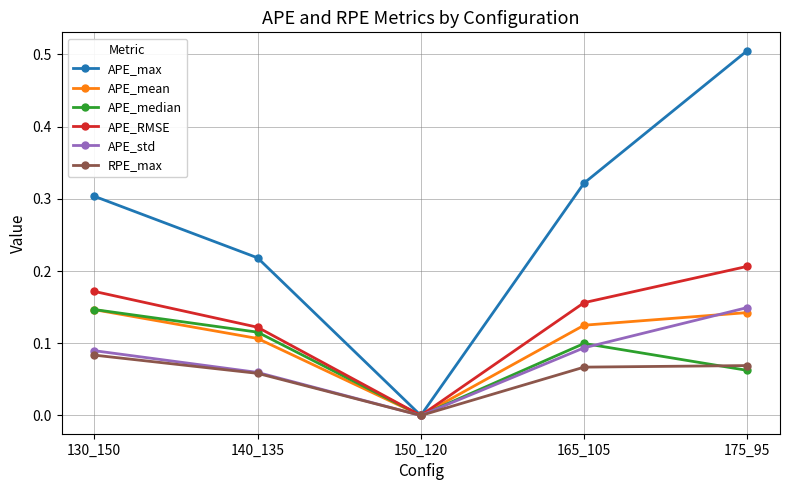

Is the value of APE_mean at 165_105 greater than the value of APE_max at 165_105?

No